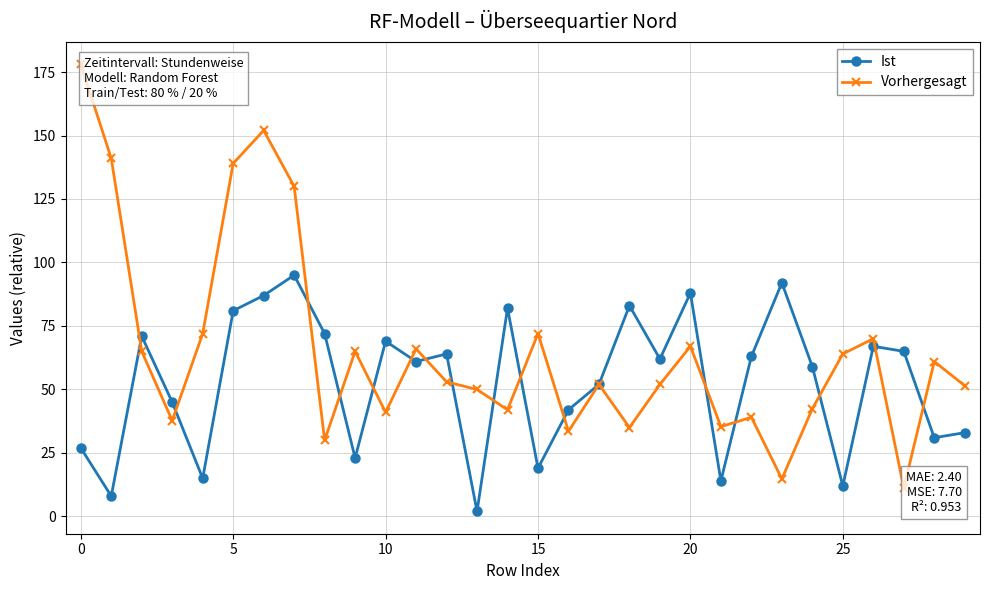

Does the chart have visible grid lines?

Yes